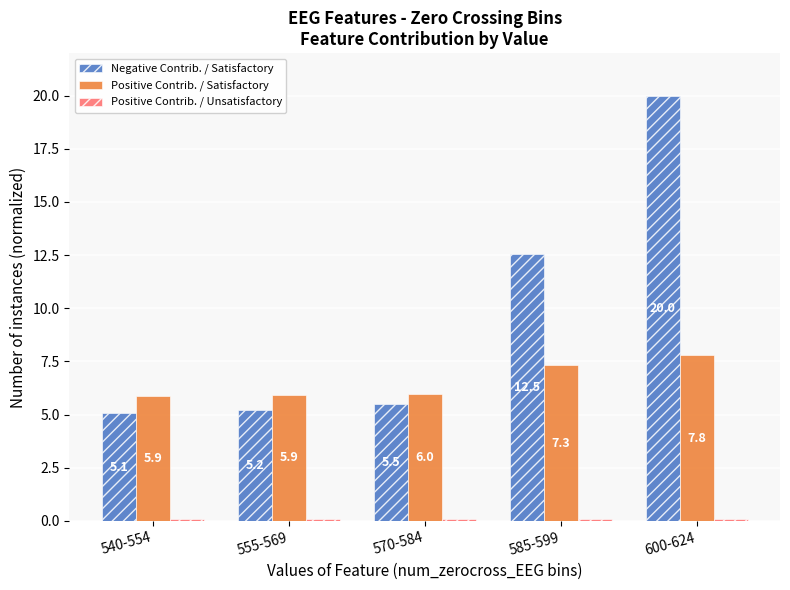

What is the spread (max minus min) of values at 600-624?

19.9